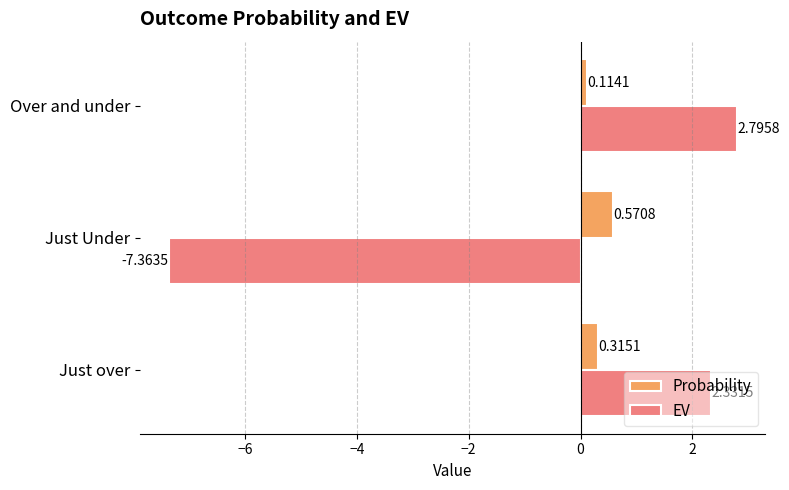

What is the difference between the EV values at Just over and Just Under?

9.7